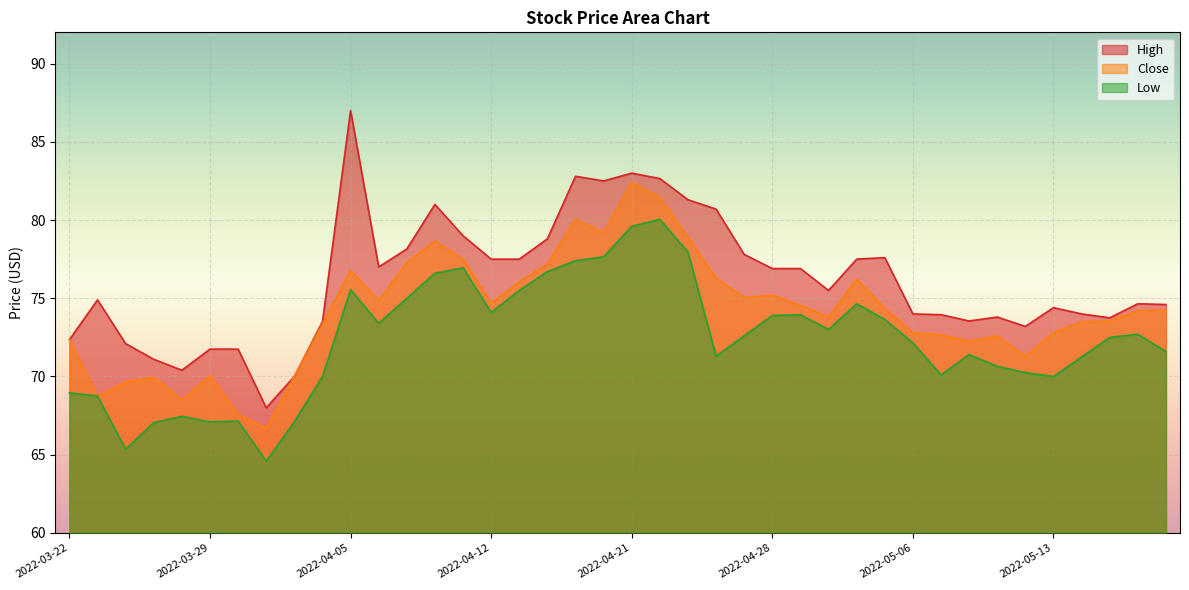

True or false: Close and High intersect in this chart.

False